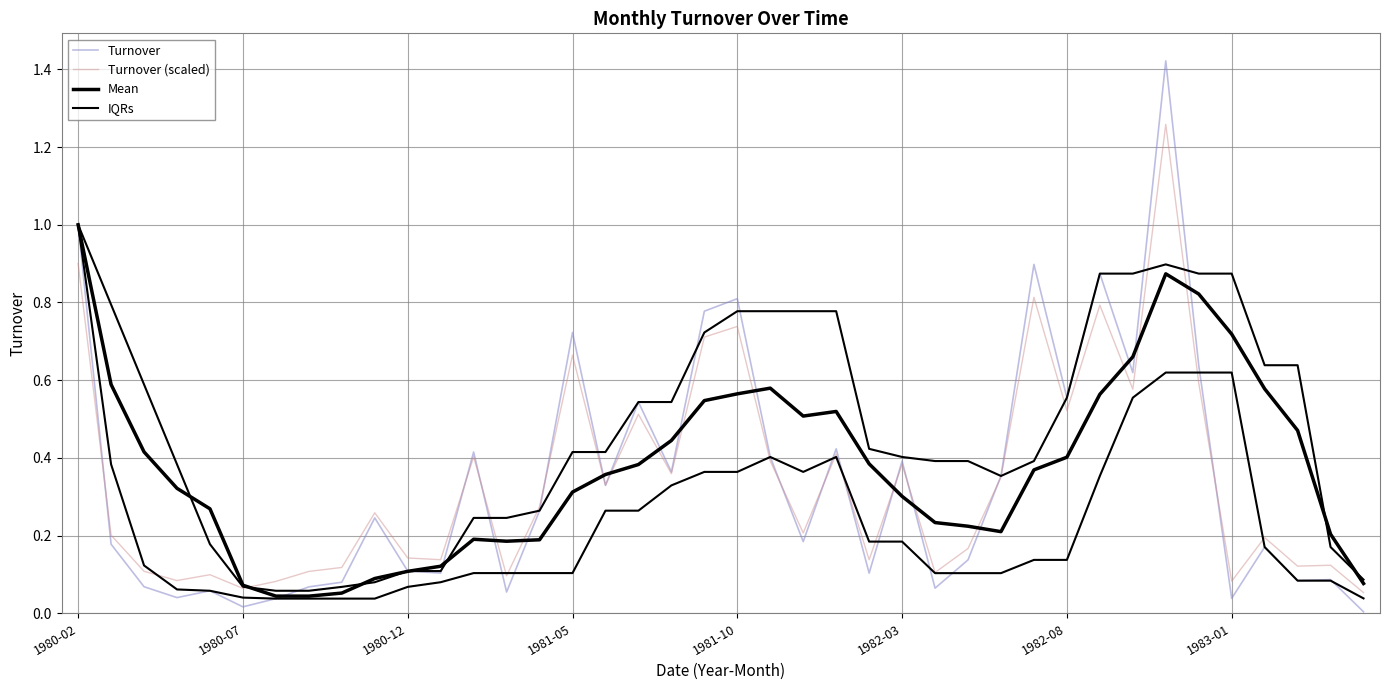

After their last crossing, which series has the higher values: Turnover or IQRs?

IQRs